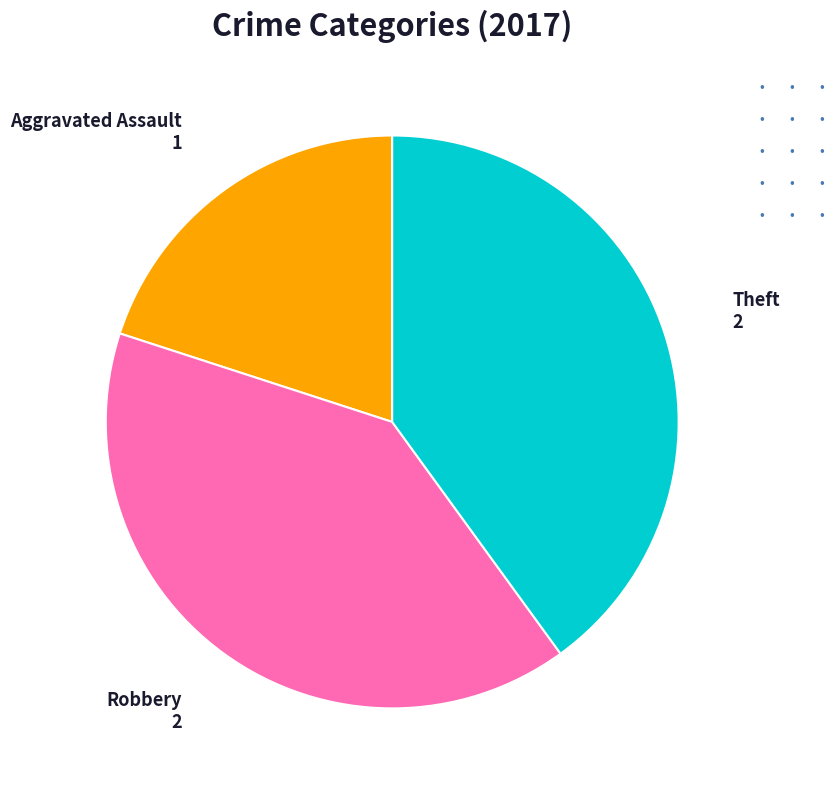

Approximately how many times larger is the value at Aggravated Assault compared to Theft?

0.5